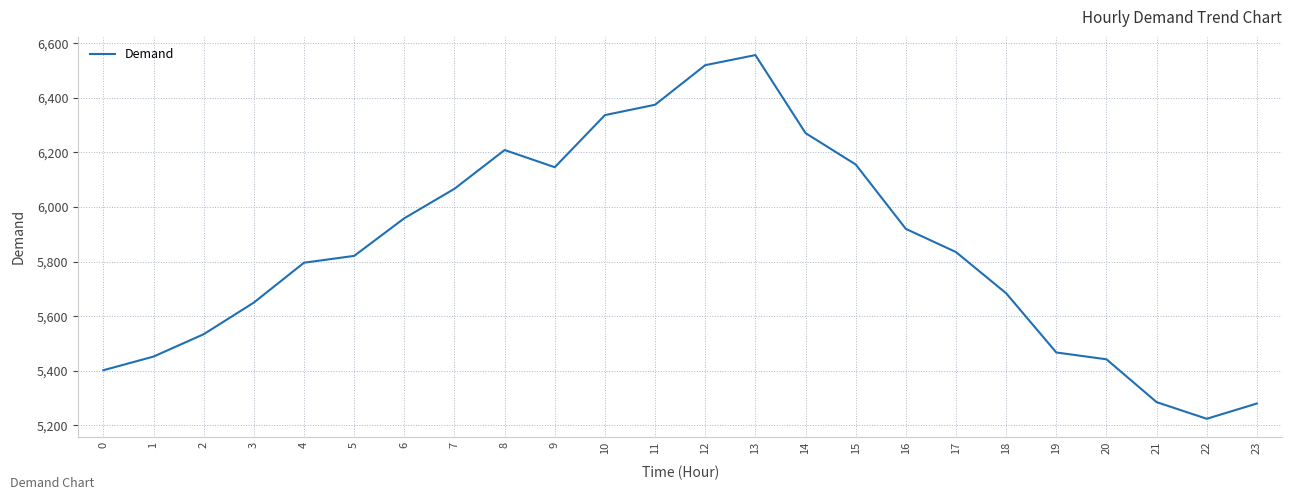

What is the difference between the maximum and minimum values?

1333